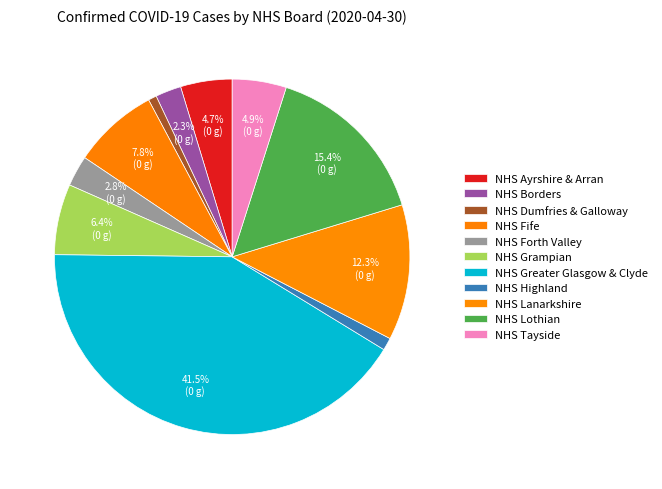

Between NHS Grampian and NHS Greater Glasgow & Clyde, which is larger?

NHS Greater Glasgow & Clyde